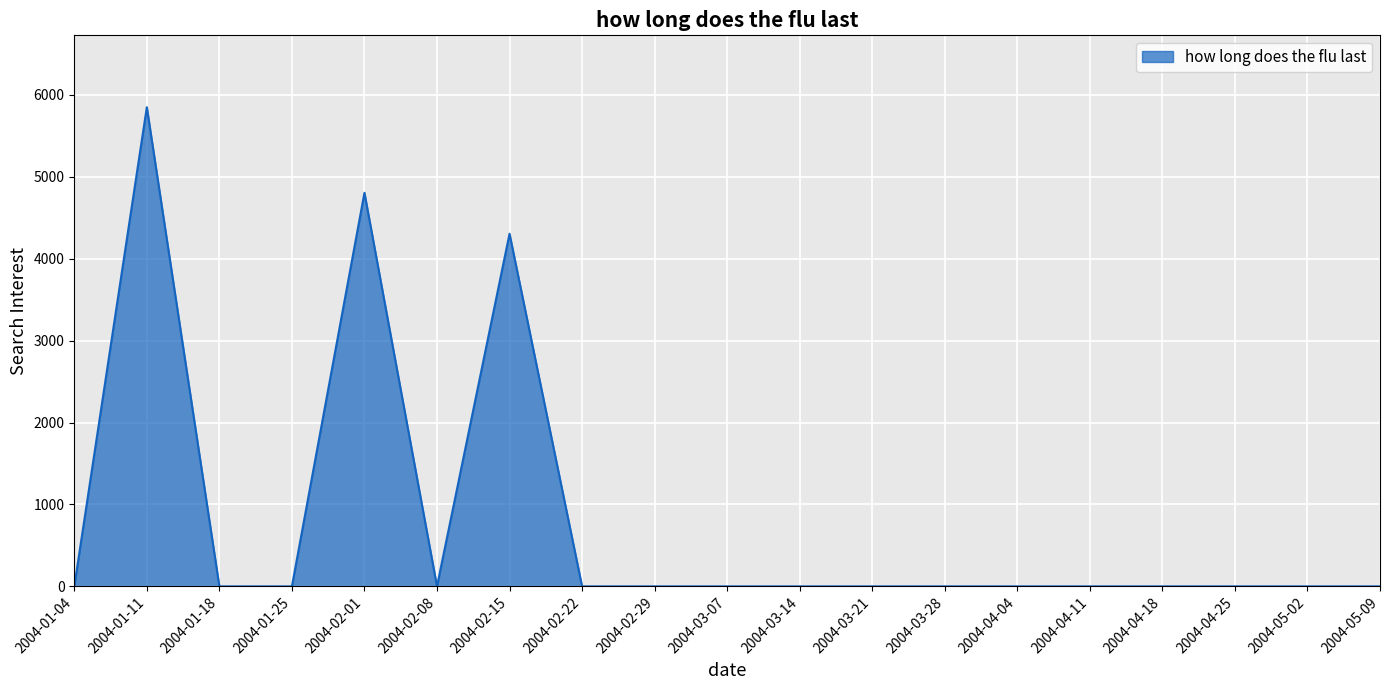

The value at 2004-03-28 is 2117.6. True or false?

False